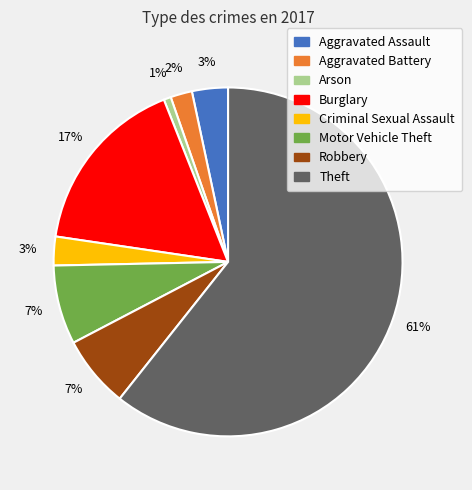

Do Aggravated Assault and Aggravated Battery together represent more than half of the pie?

No